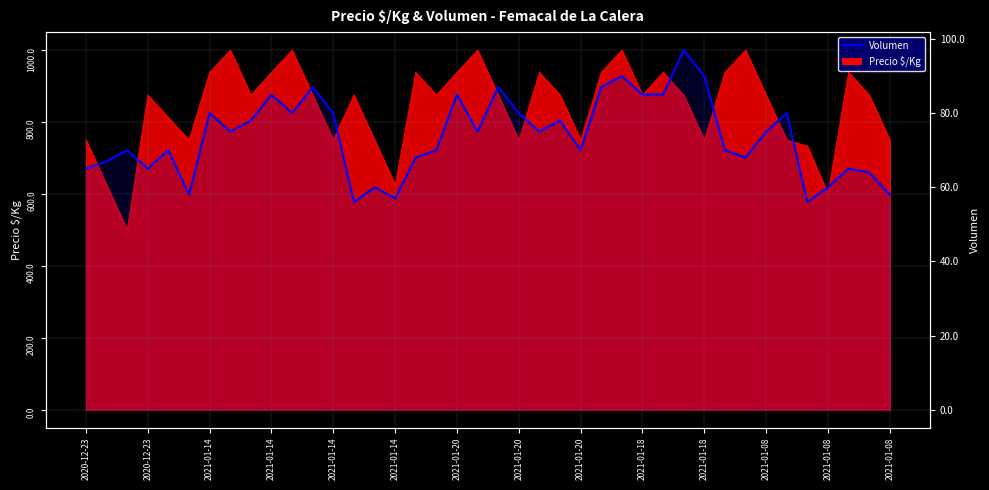

Between 2020-12-23 and 37, which is larger?

2020-12-23